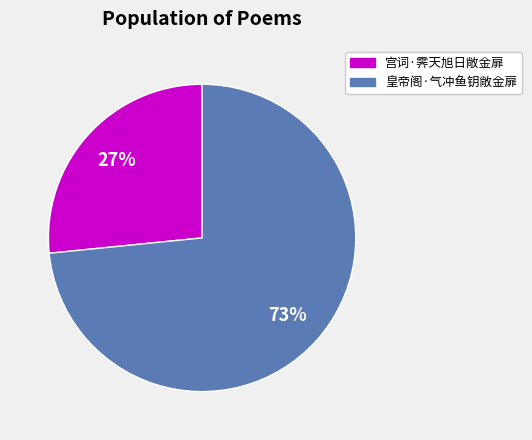

What percentage is the 宫词·霁天旭日敞金扉 slice, to the nearest percent?

27%